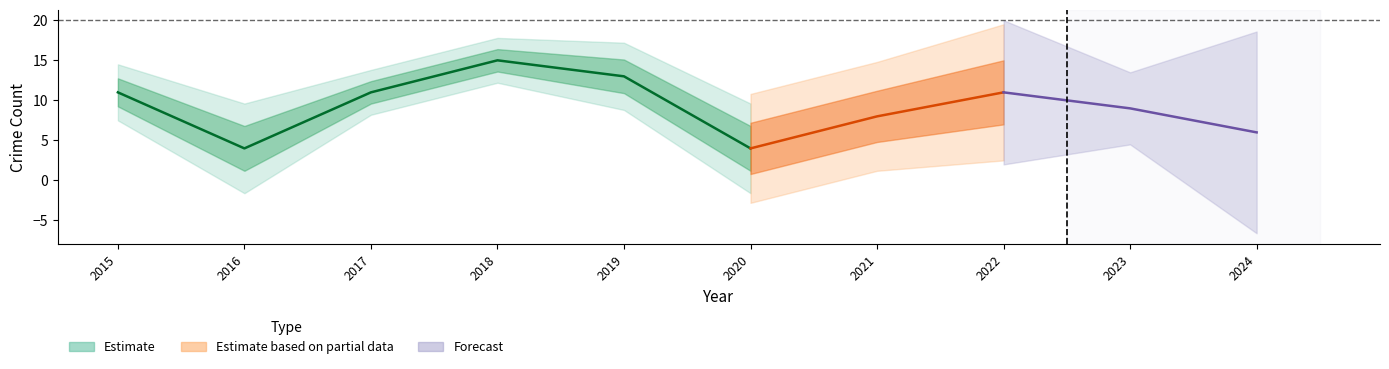

How many lines are shown in the chart?

3